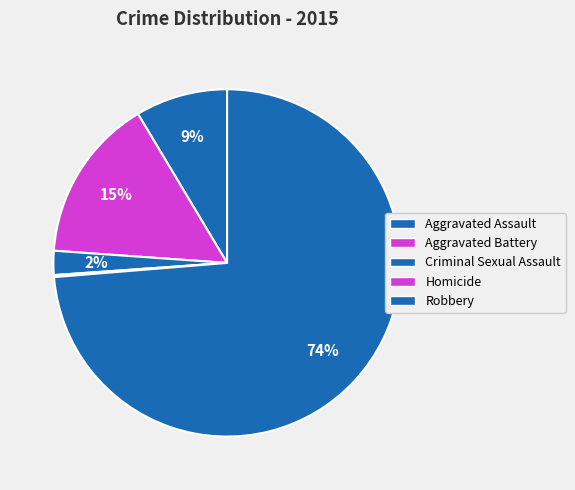

Is there any slice that represents more than half of the pie?

Yes